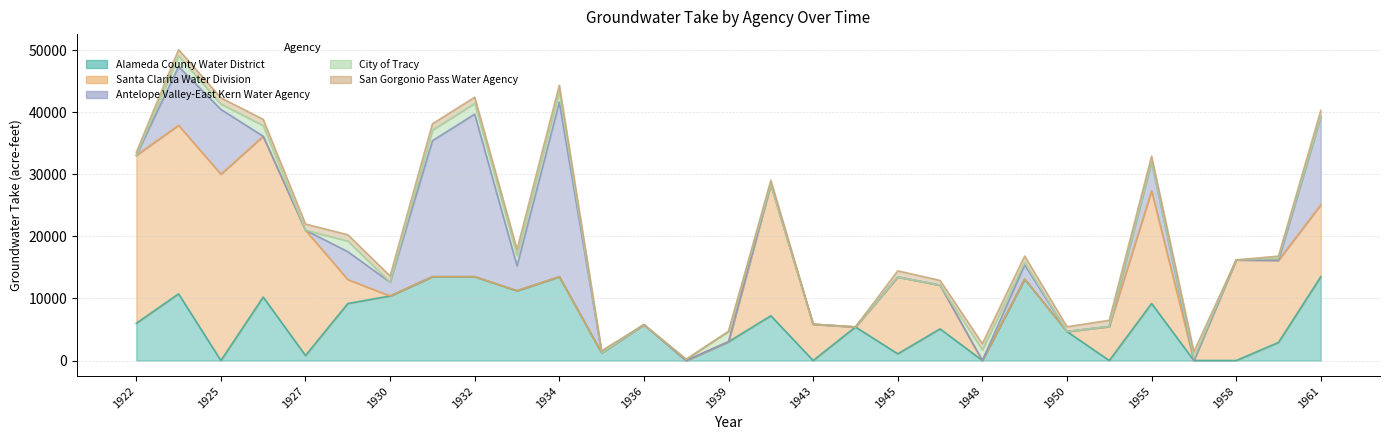

What is the sum of the San Gorgonio Pass Water Agency values at 1925 and 1935?

1362.2